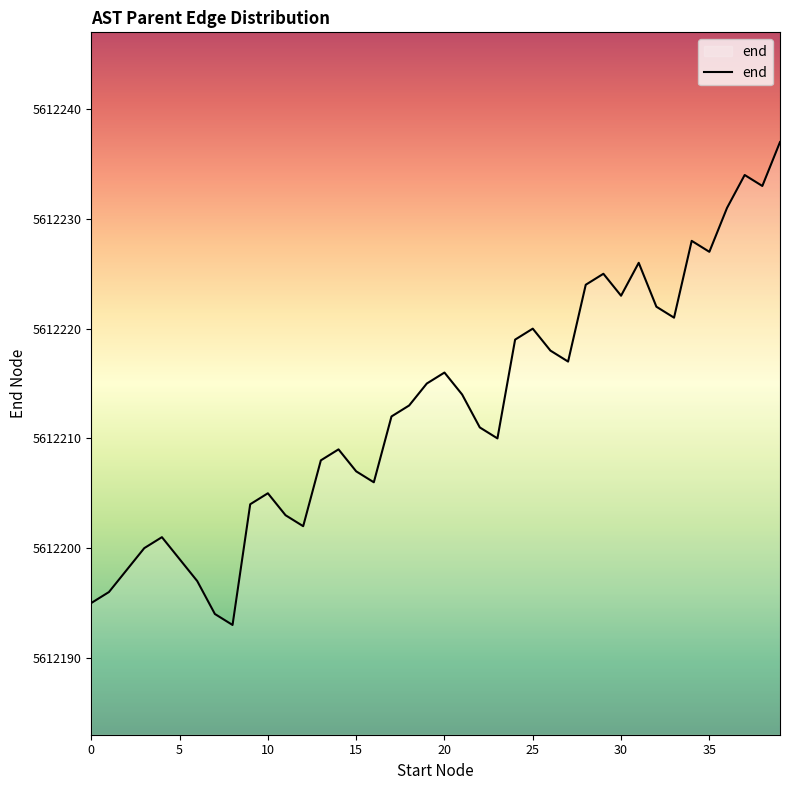

What is the sum of all values?

224488513